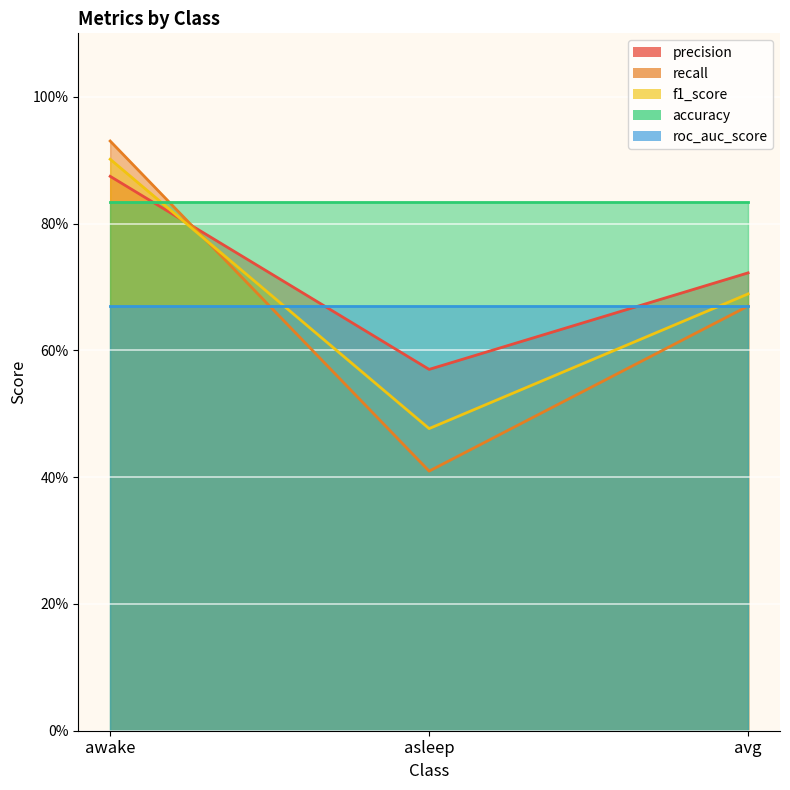

Is the value of recall at avg greater than the value of precision at asleep?

Yes